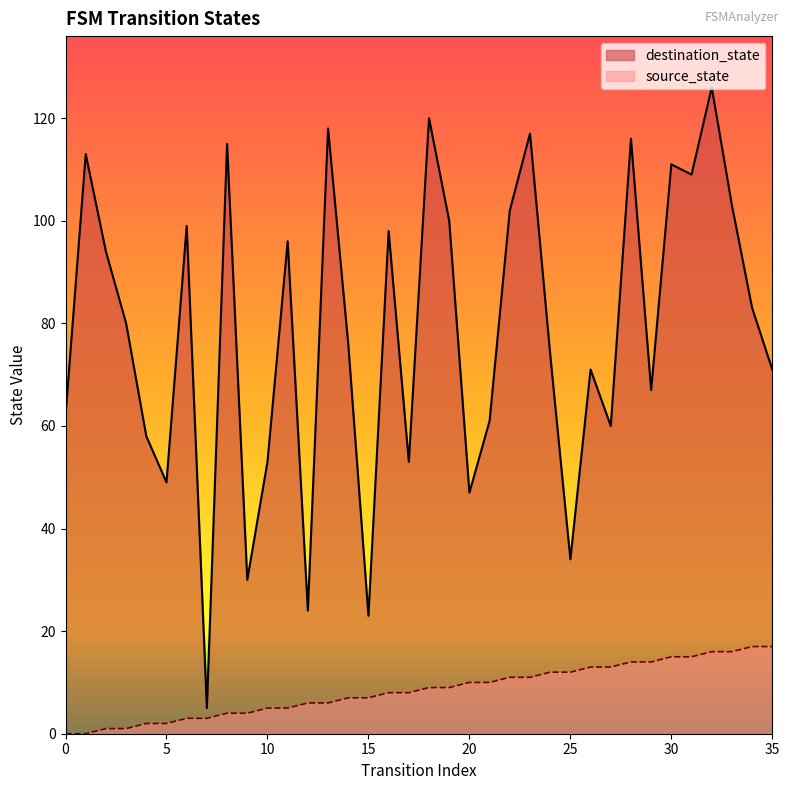

Between 22 and 7, which is larger?

22